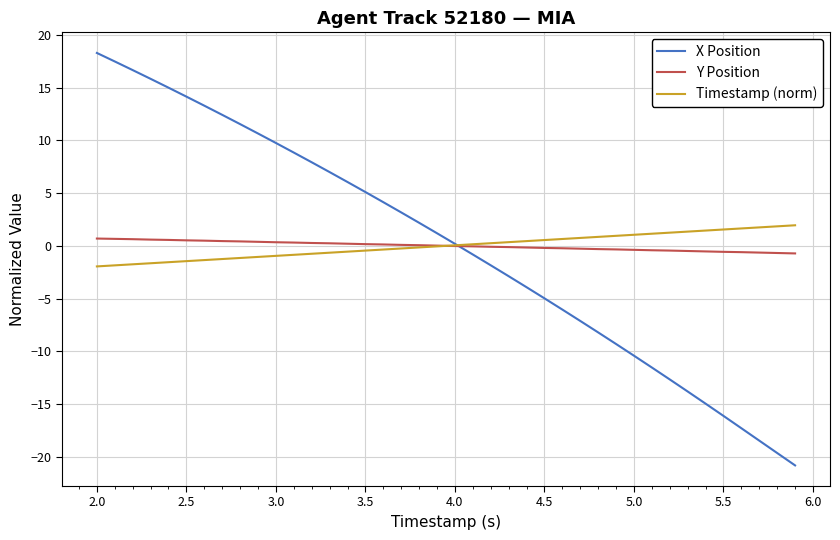

Which series has the largest range (max minus min)?

X Position